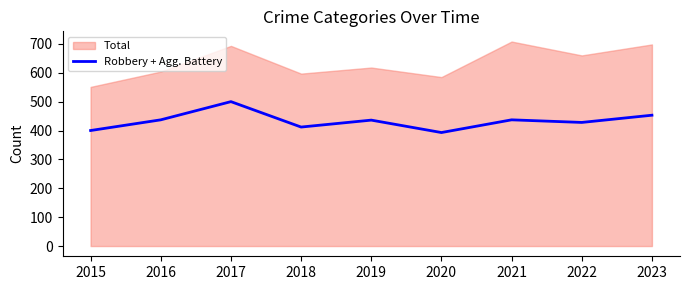

Which category has the highest value in the Robbery + Agg. Battery series?

2017